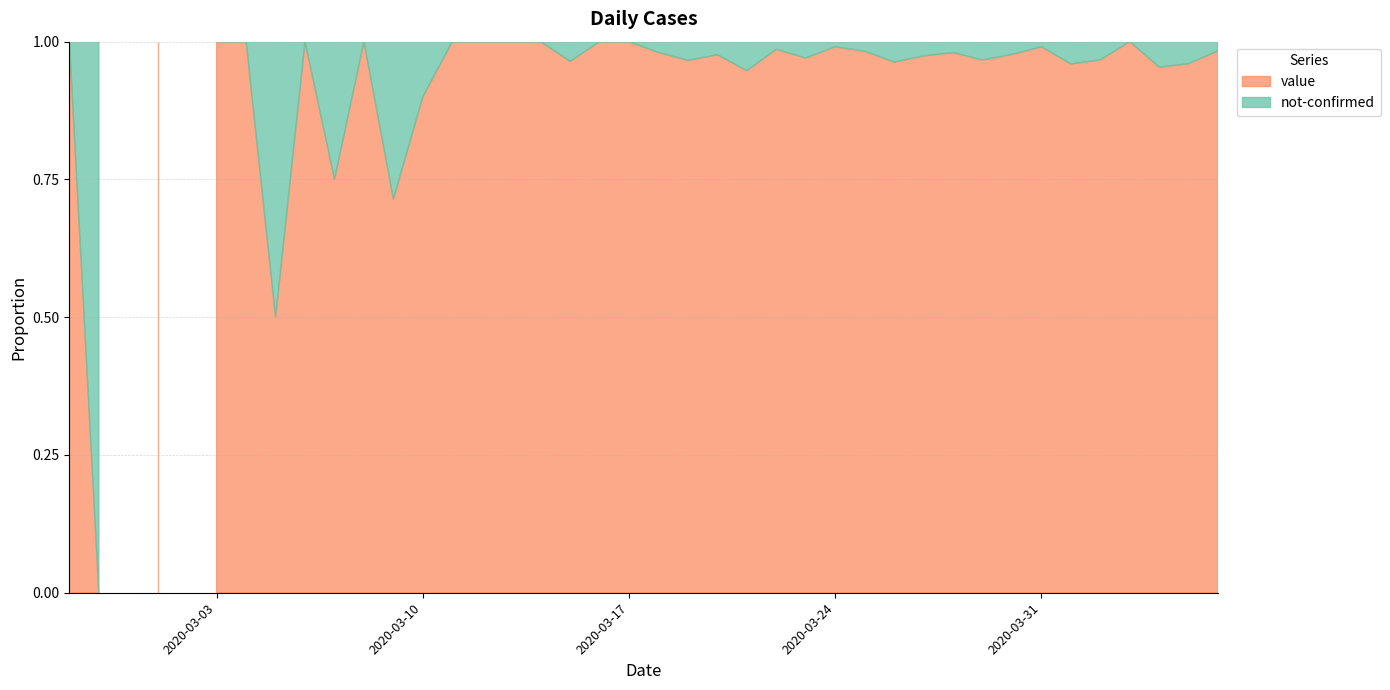

At which category is the sum across all series the highest?

2020-03-30